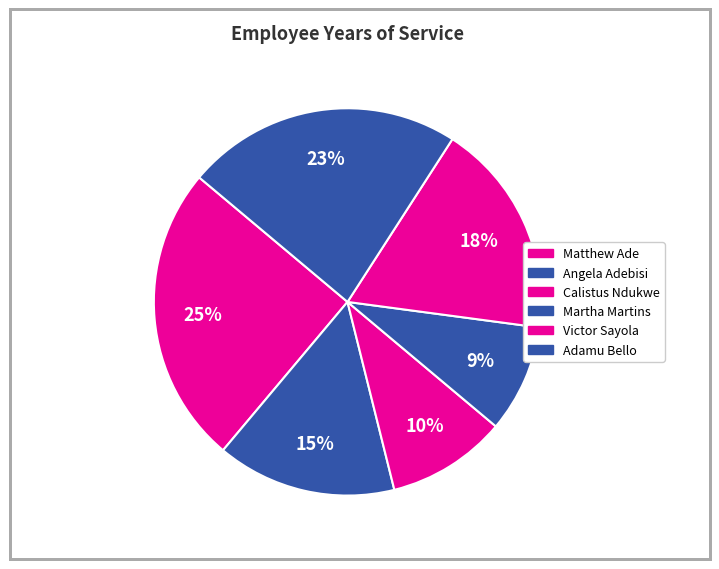

What is the change in value from Matthew Ade to Adamu Bello?

-2